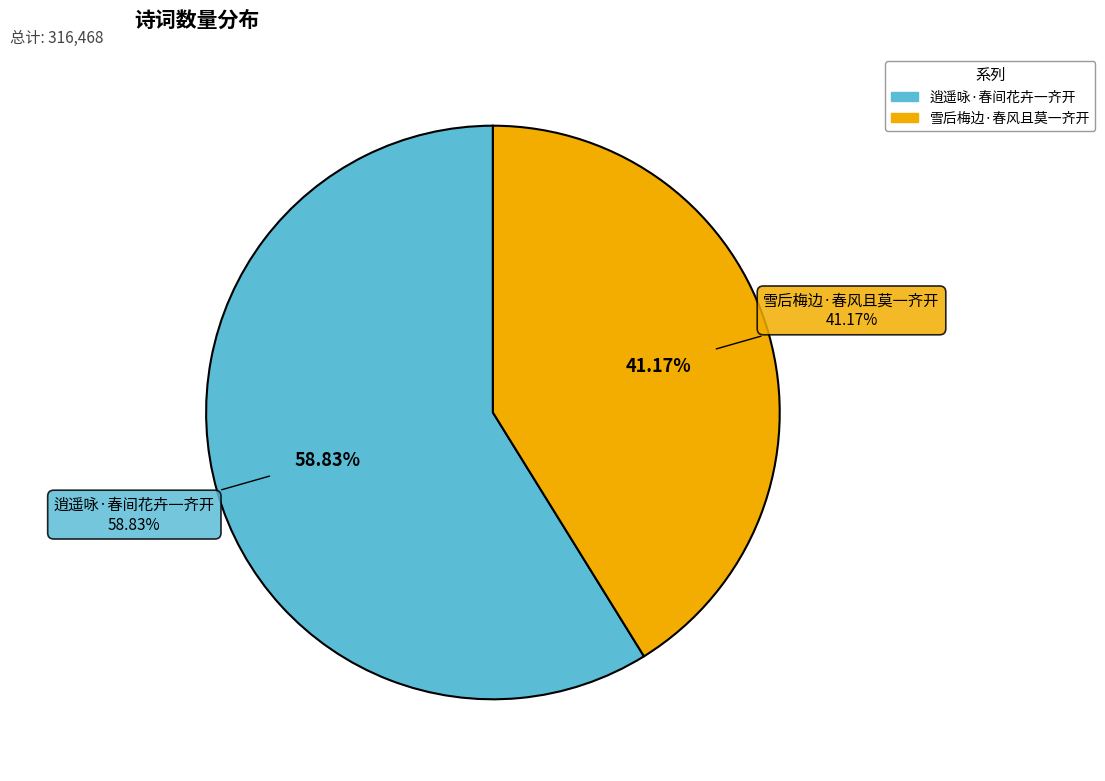

What percentage is the 雪后梅边·春风且莫一齐开 slice, to the nearest percent?

41%